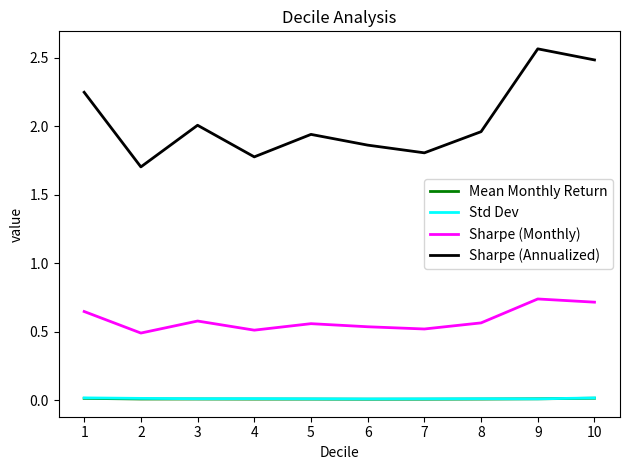

At which category is the sum across all series the highest?

9